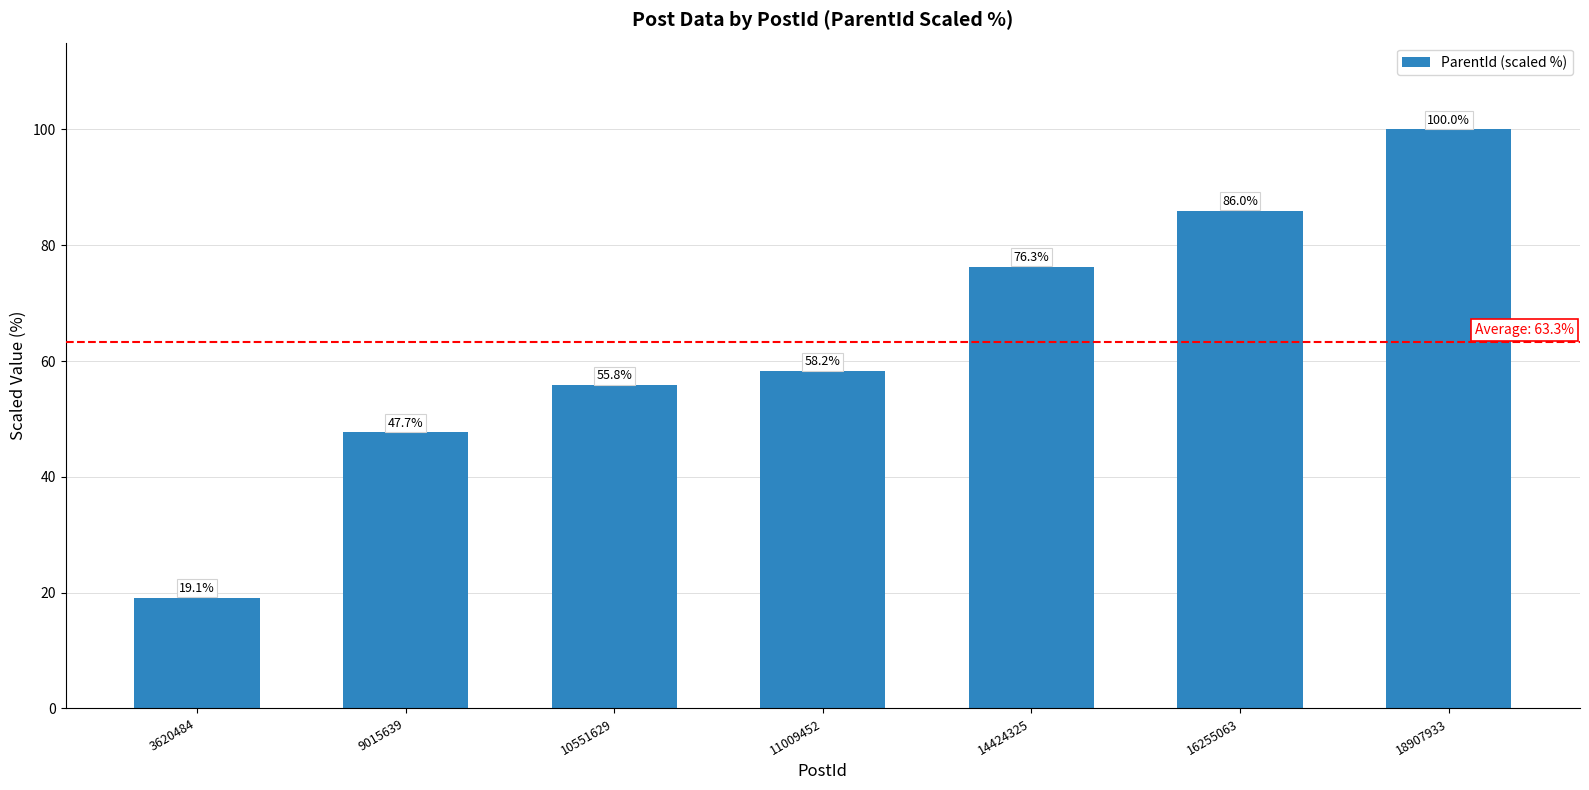

How many distinct data groups are displayed?

1